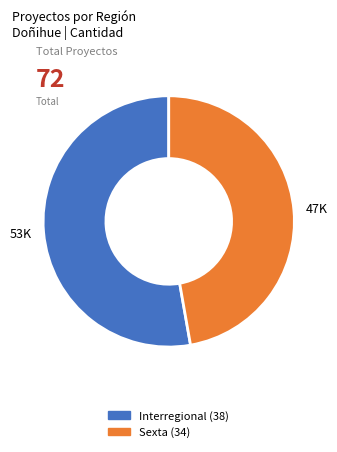

Is it true that Interregional is 53% of the pie?

True